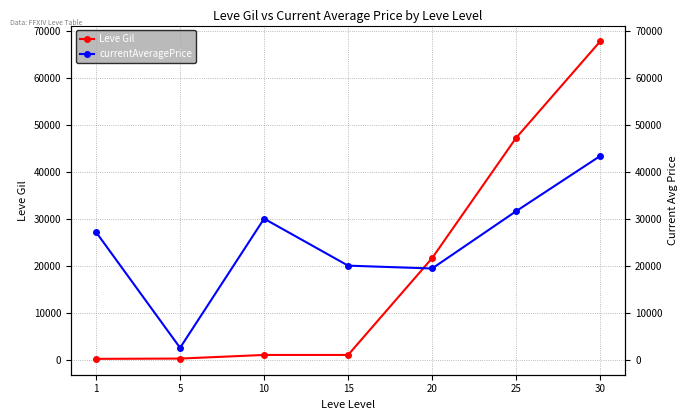

What is the sum of all currentAveragePrice values?

173951